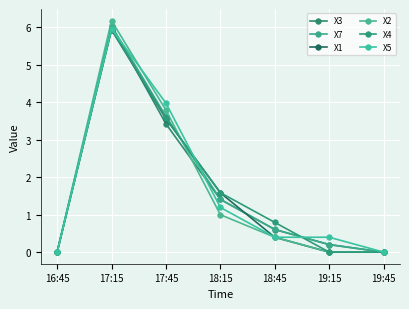

Reading right to left, extract all data points from this chart.

X3: 0.0	0.2	0.6	1.4	3.4	6.0	0.0
X7: 0.0	0.2	0.6	1.4	3.6	6.0	0.0
X1: 0.0	0.0	0.4	1.6	3.6	5.9	0.0
X2: 0.0	0.0	0.4	1.0	3.8	6.2	0.0
X4: 0.0	0.0	0.8	1.6	3.6	5.9	0.0
X5: 0.0	0.4	0.4	1.2	4.0	6.0	0.0